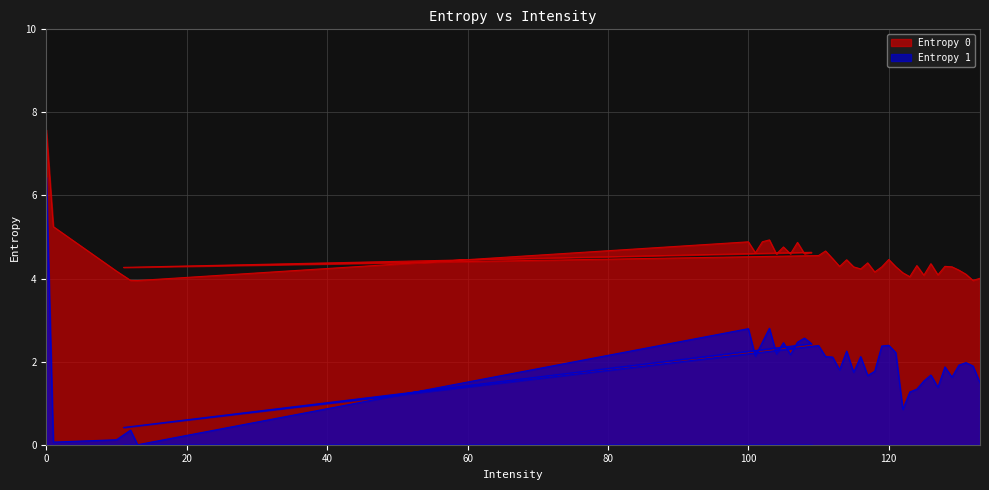

Reading left to right, extract all data points from this chart.

Entropy 0: 0=7.6	1=5.2	10=4.2	12=4.0	13=4.0	100=4.9	101=4.6	102=4.9	103=4.9	104=4.6	105=4.8	106=4.6	107=4.9	108=4.6	109=4.6	11=4.3	110=4.6	111=4.7	112=4.5	113=4.3	114=4.5	115=4.3	116=4.2	117=4.4	118=4.2	119=4.3	120=4.5	121=4.3	122=4.1	123=4.0	124=4.3	125=4.1	126=4.4	127=4.1	128=4.3	129=4.3	130=4.2	131=4.1	132=4.0	133=4.0
Entropy 1: 0=6.4	1=0.1	10=0.1	12=0.4	13=0.0	100=2.8	101=2.1	102=2.5	103=2.8	104=2.2	105=2.5	106=2.2	107=2.5	108=2.6	109=2.4	11=0.4	110=2.4	111=2.1	112=2.1	113=1.8	114=2.3	115=1.7	116=2.1	117=1.7	118=1.8	119=2.4	120=2.4	121=2.2	122=0.9	123=1.3	124=1.3	125=1.5	126=1.7	127=1.4	128=1.9	129=1.6	130=1.9	131=2.0	132=1.9	133=1.5